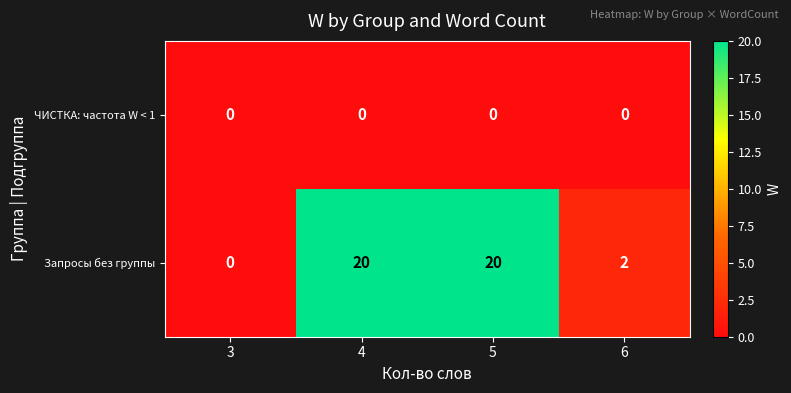

At how many categories does at least one series exceed 1?

3